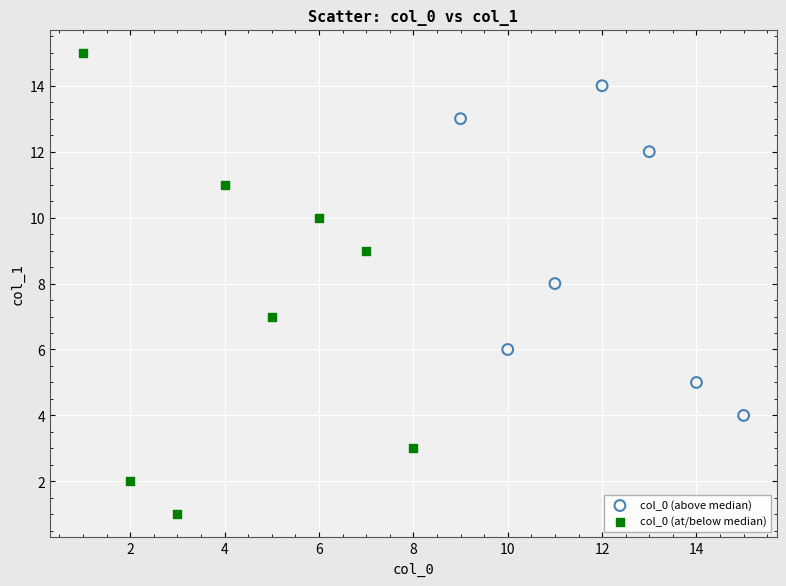

Which series reaches the maximum Y coordinate?

col_0 (at/below median)